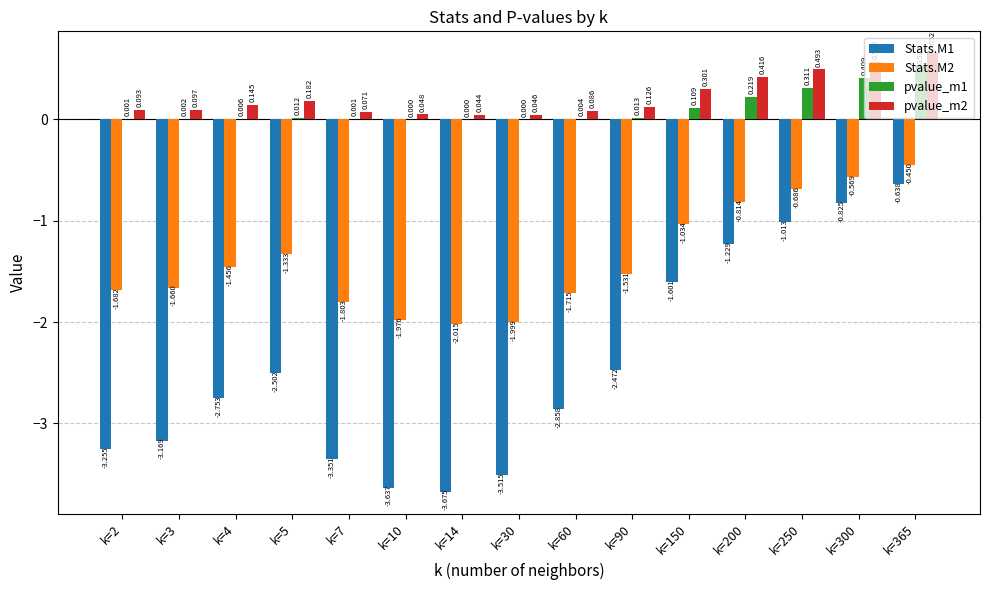

What is the average value of the pvalue_m1 series?

0.1